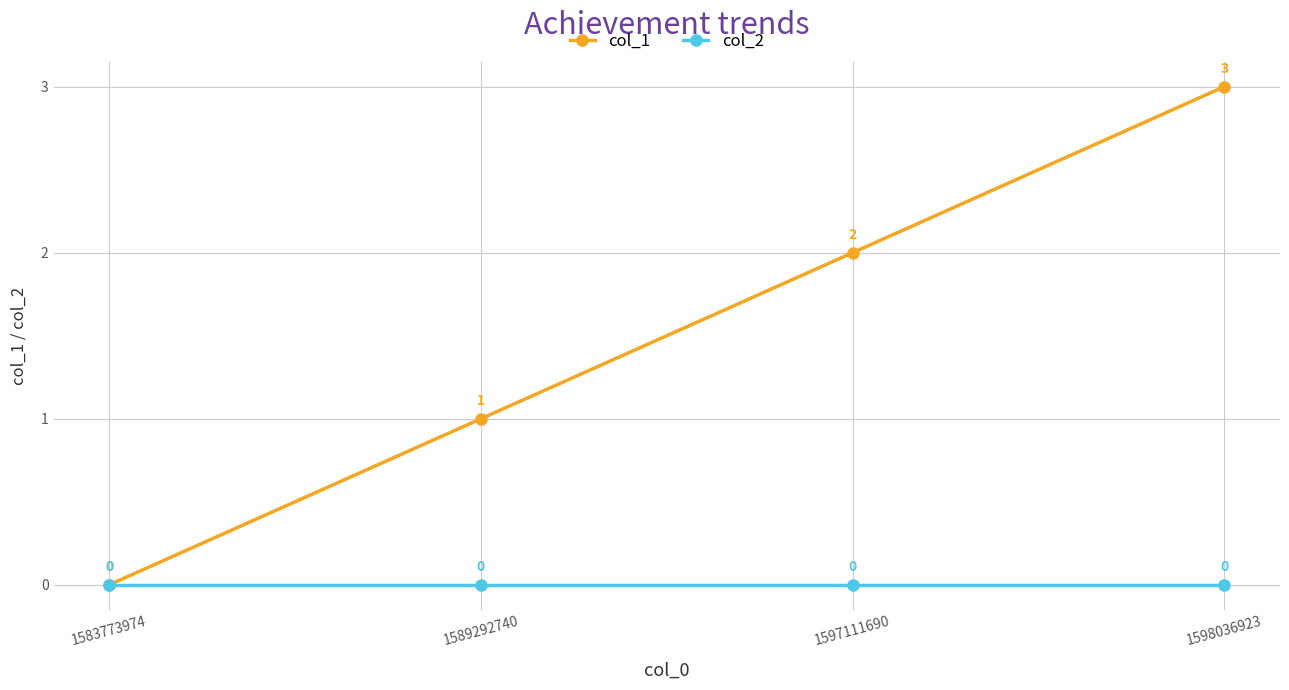

At which category is the sum across all series the highest?

1598036923